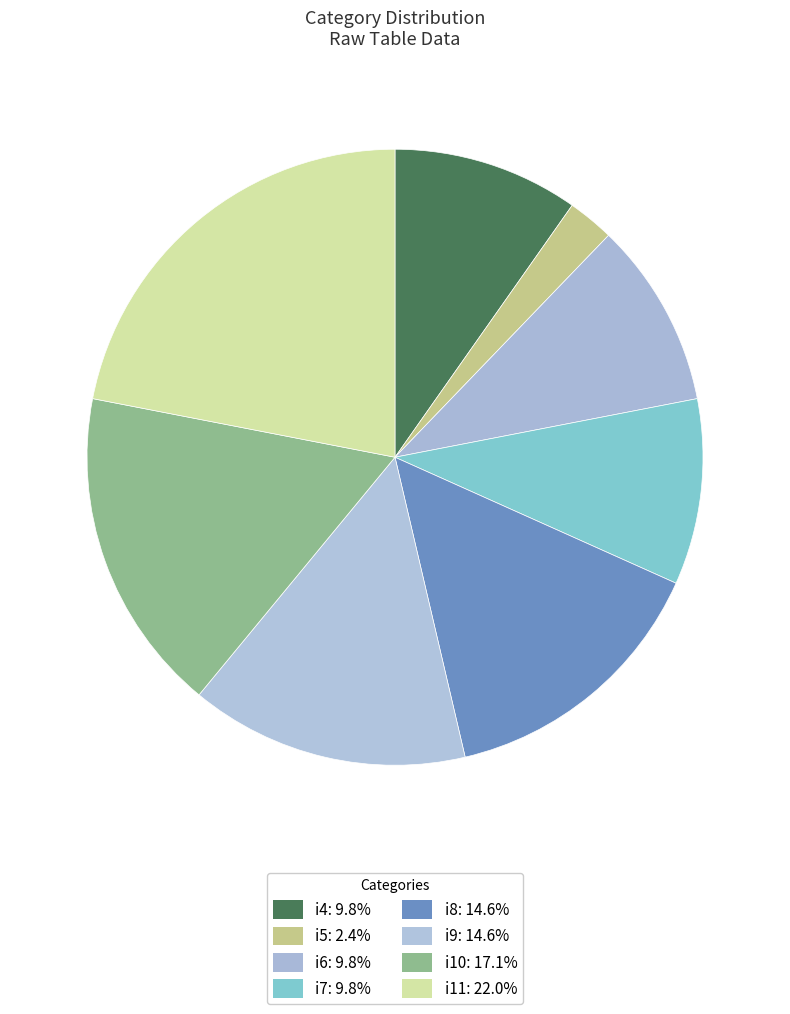

To the nearest percent, what portion does i10 represent?

17%